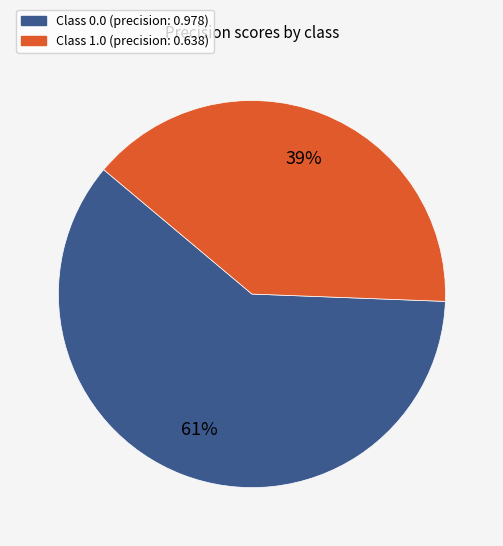

To the nearest percent, what is the average slice percentage?

50%